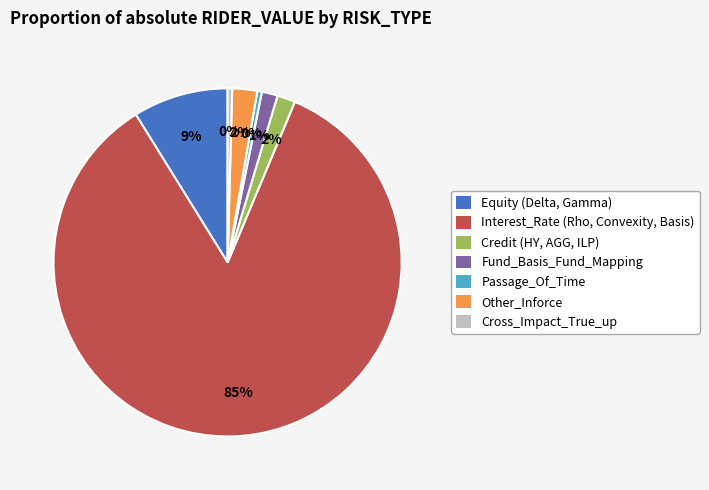

The Equity slice represents 16% of the pie. True or false?

False